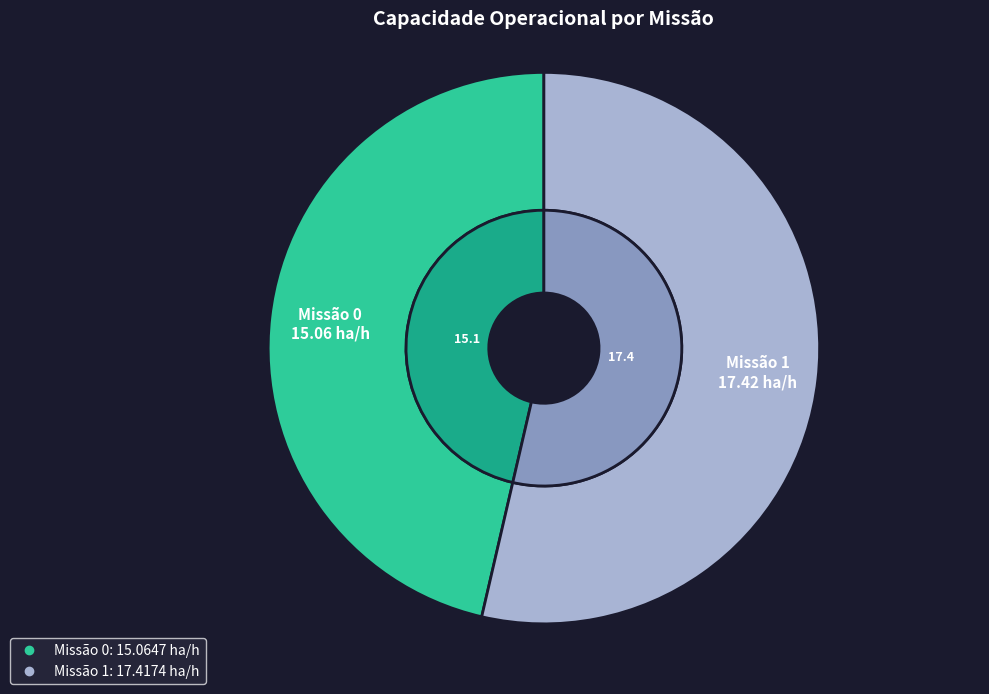

The 0 slice represents 56% of the pie. True or false?

False